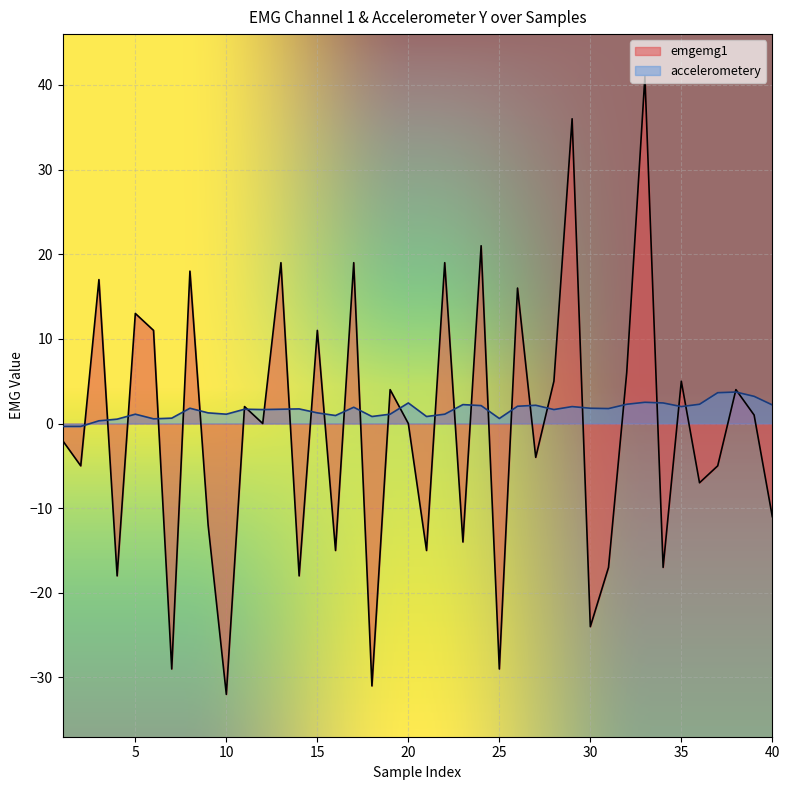

What is the greatest value displayed?

41.0